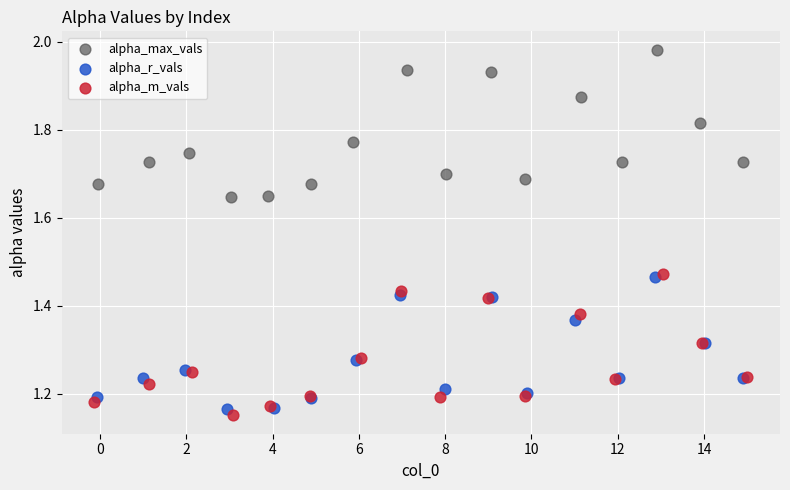

Which series has the largest Y range (max minus min)?

alpha_max_vals